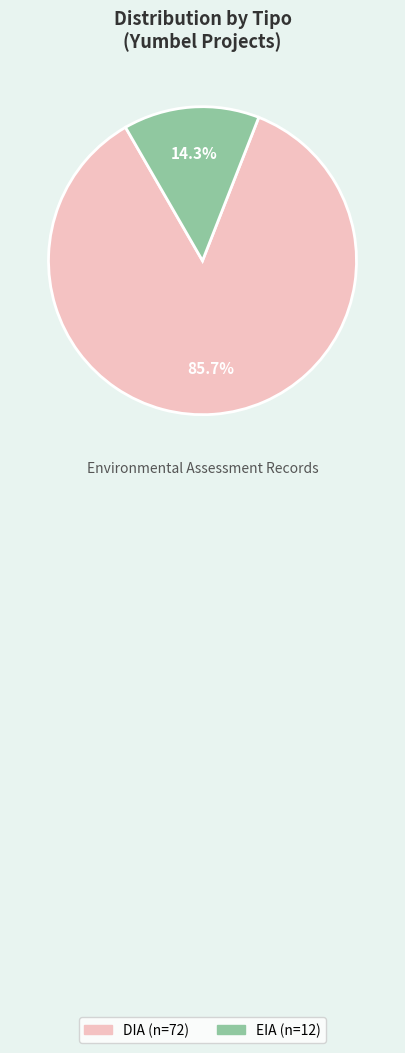

Do DIA and EIA together represent more than half of the pie?

Yes